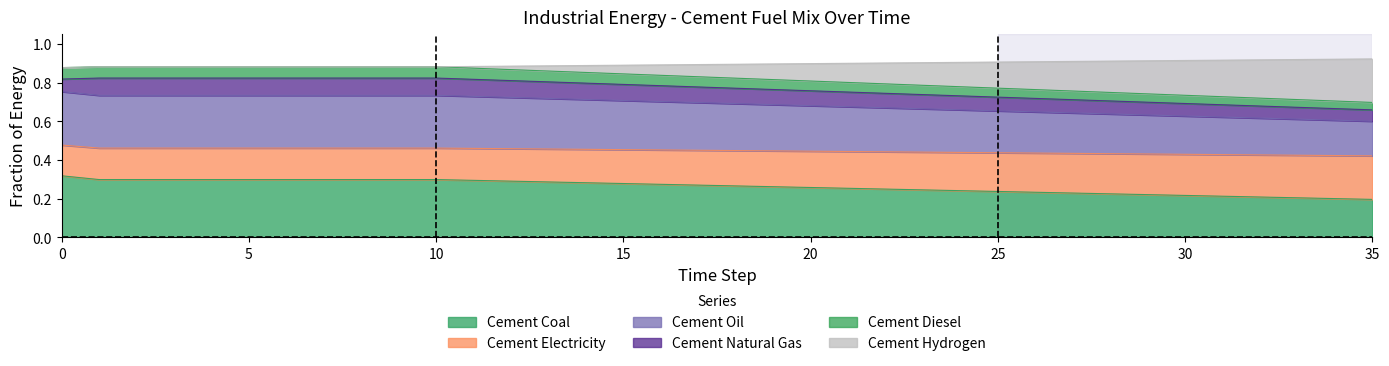

What is the total value across all series at 25?

0.9